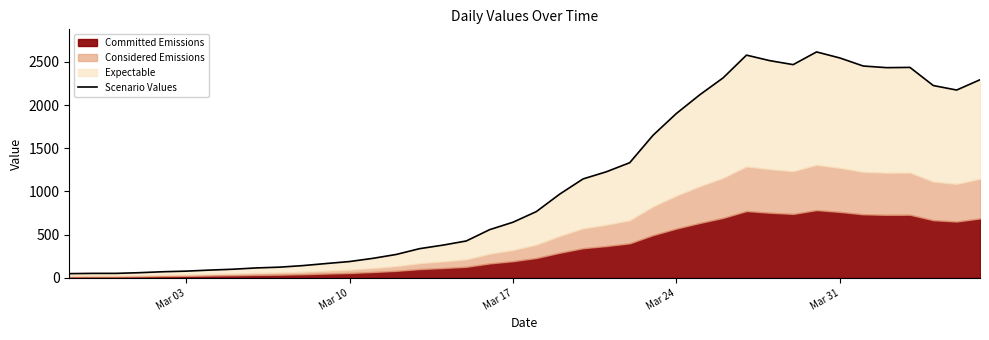

What is the difference between the maximum and minimum values?

2566